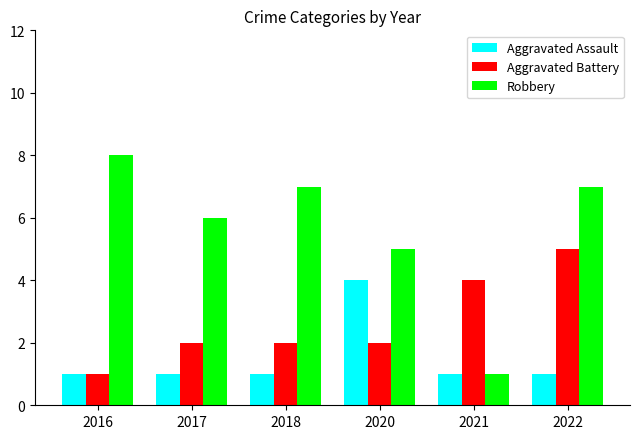

What is the difference between the highest and lowest values at 2021?

3